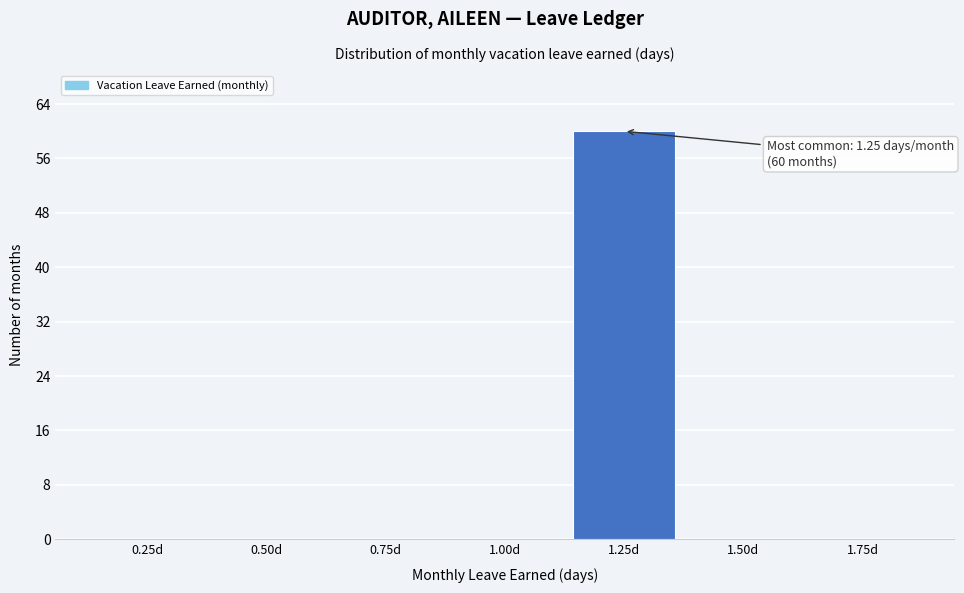

Reading right to left, transcribe all the data shown in this chart.

1.75d=0	1.50d=0	1.25d=60	1.00d=0	0.75d=0	0.50d=0	0.25d=0